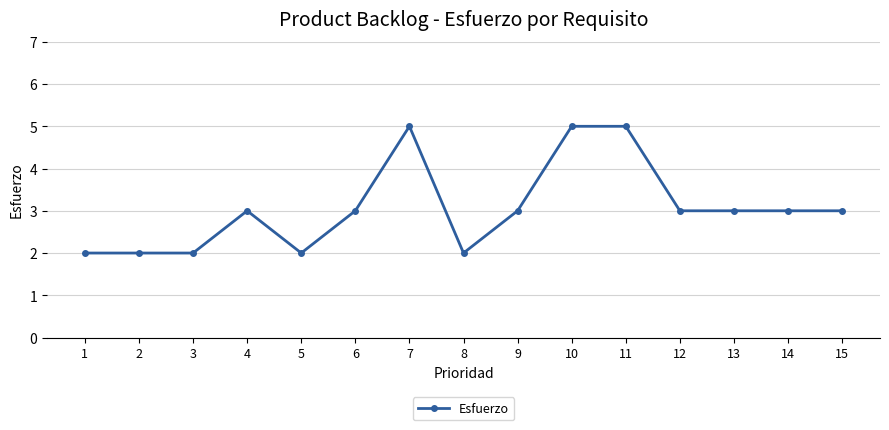

How many series are shown in this chart?

1